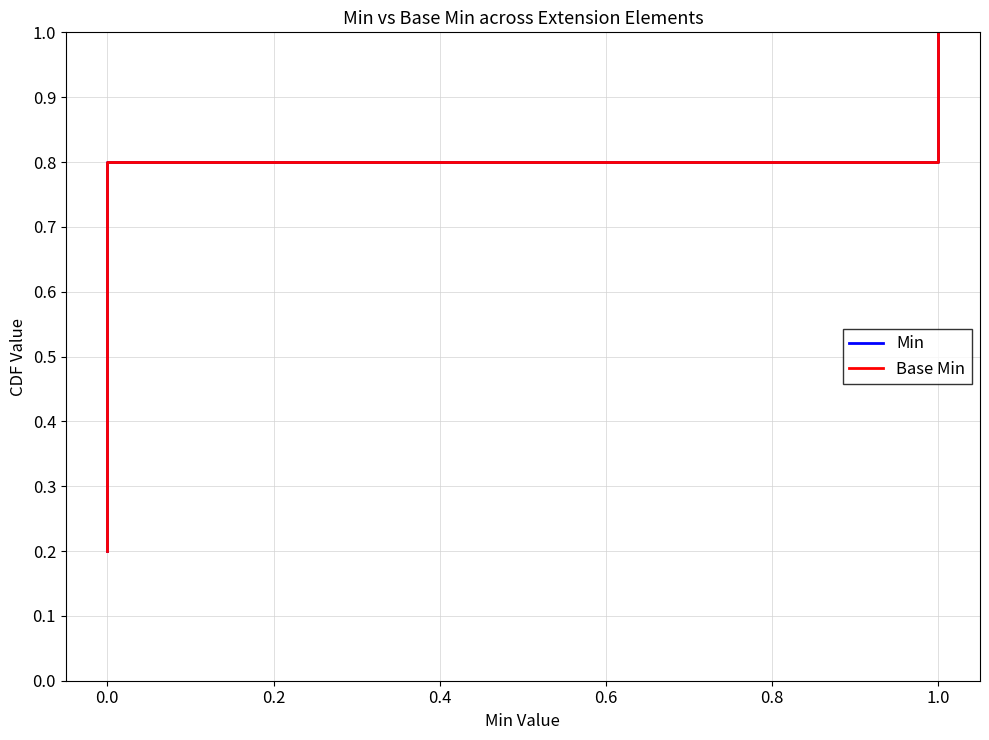

Between −0.2 and 0.0, which series saw the biggest shift?

Min